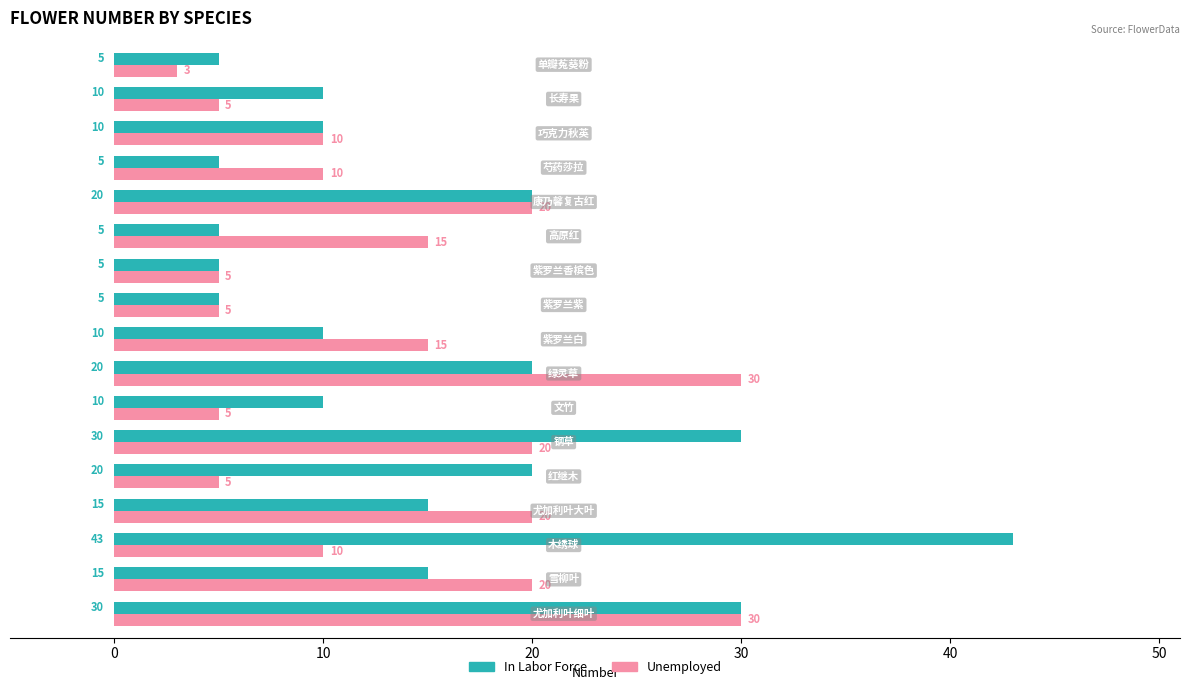

List the series in order of their peak value, highest first.

In Labor Force, Unemployed